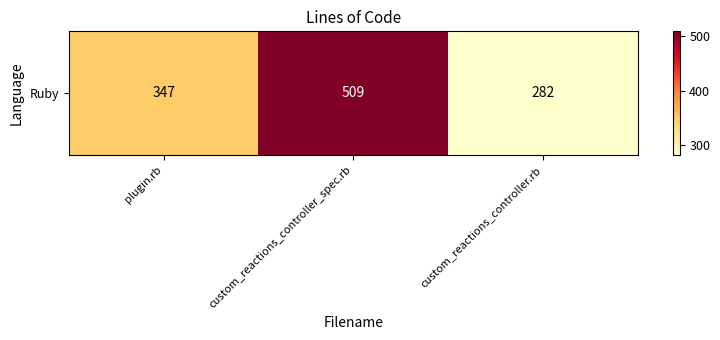

Reading left to right, extract all data points from this chart.

plugin.rb=347	custom_reactions_controller_spec.rb=509	custom_reactions_controller.rb=282